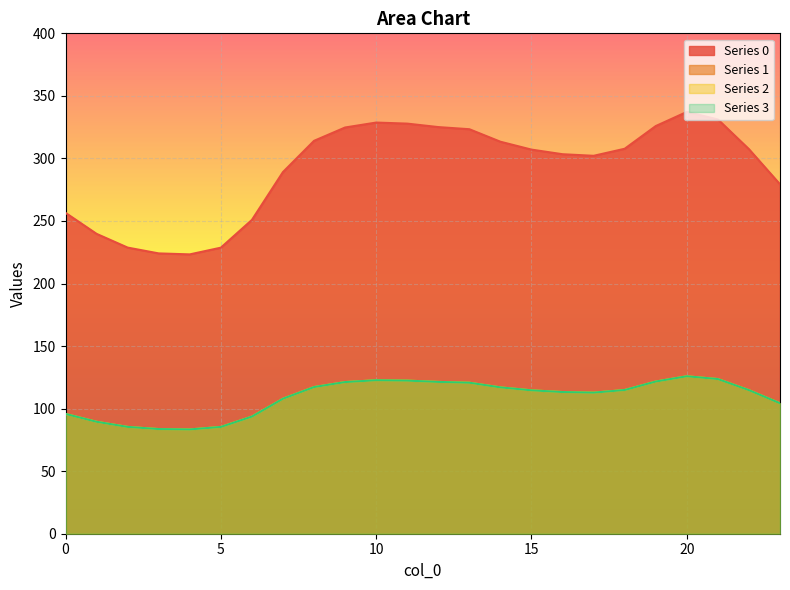

Reading left to right, list all the values displayed in this chart.

0: 256.5	239.7	228.7	224.1	223.3	228.7	250.9	289.1	314.1	324.7	328.7	327.8	325.1	323.3	313.4	307.1	303.4	302.1	307.7	325.9	337.2	331.2	307.4	279.3
1: 95.8	89.5	85.4	83.7	83.4	85.4	93.7	107.9	117.3	121.2	122.7	122.4	121.4	120.7	117.0	114.6	113.3	112.8	114.9	121.7	125.9	123.6	114.8	104.3
2: 95.8	89.5	85.4	83.7	83.4	85.4	93.7	107.9	117.3	121.2	122.7	122.4	121.4	120.7	117.0	114.6	113.3	112.8	114.9	121.7	125.9	123.6	114.8	104.3
3: 95.8	89.5	85.4	83.7	83.4	85.4	93.7	107.9	117.3	121.2	122.7	122.4	121.4	120.7	117.0	114.6	113.3	112.8	114.9	121.7	125.9	123.6	114.8	104.3